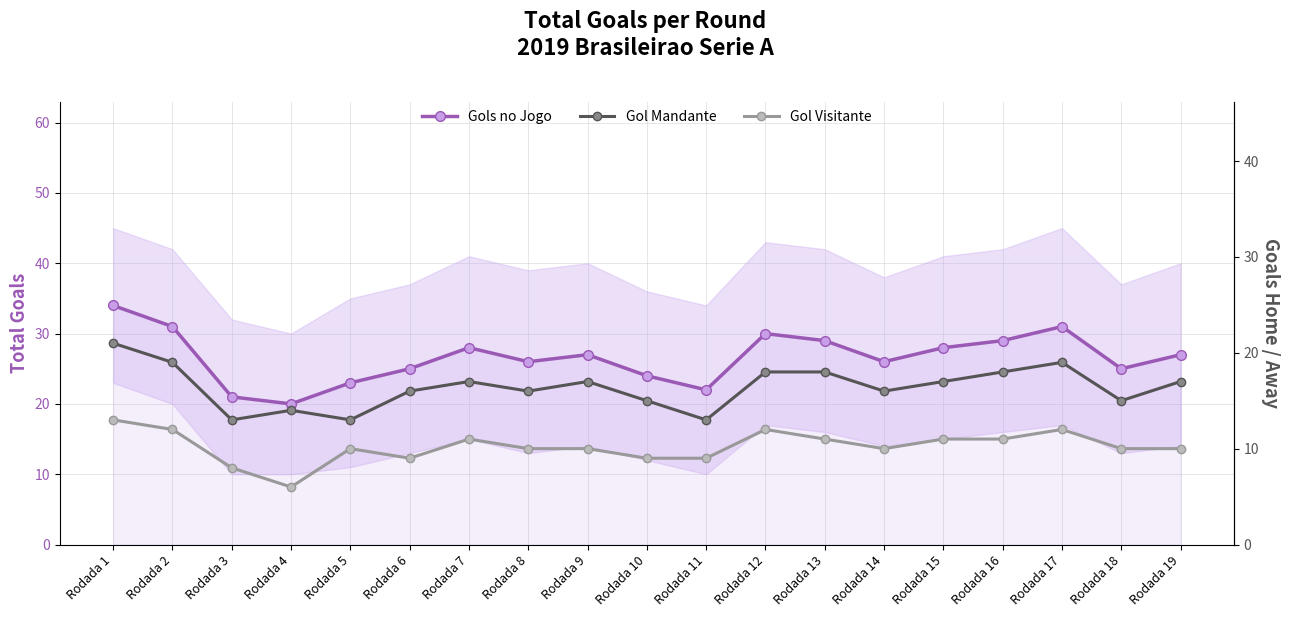

Reading left to right, list all the values displayed in this chart.

Gols no Jogo: Rodada 1=34	Rodada 2=31	Rodada 3=21	Rodada 4=20	Rodada 5=23	Rodada 6=25	Rodada 7=28	Rodada 8=26	Rodada 9=27	Rodada 10=24	Rodada 11=22	Rodada 12=30	Rodada 13=29	Rodada 14=26	Rodada 15=28	Rodada 16=29	Rodada 17=31	Rodada 18=25	Rodada 19=27
Gol Mandante: Rodada 1=21	Rodada 2=19	Rodada 3=13	Rodada 4=14	Rodada 5=13	Rodada 6=16	Rodada 7=17	Rodada 8=16	Rodada 9=17	Rodada 10=15	Rodada 11=13	Rodada 12=18	Rodada 13=18	Rodada 14=16	Rodada 15=17	Rodada 16=18	Rodada 17=19	Rodada 18=15	Rodada 19=17
Gol Visitante: Rodada 1=13	Rodada 2=12	Rodada 3=8	Rodada 4=6	Rodada 5=10	Rodada 6=9	Rodada 7=11	Rodada 8=10	Rodada 9=10	Rodada 10=9	Rodada 11=9	Rodada 12=12	Rodada 13=11	Rodada 14=10	Rodada 15=11	Rodada 16=11	Rodada 17=12	Rodada 18=10	Rodada 19=10